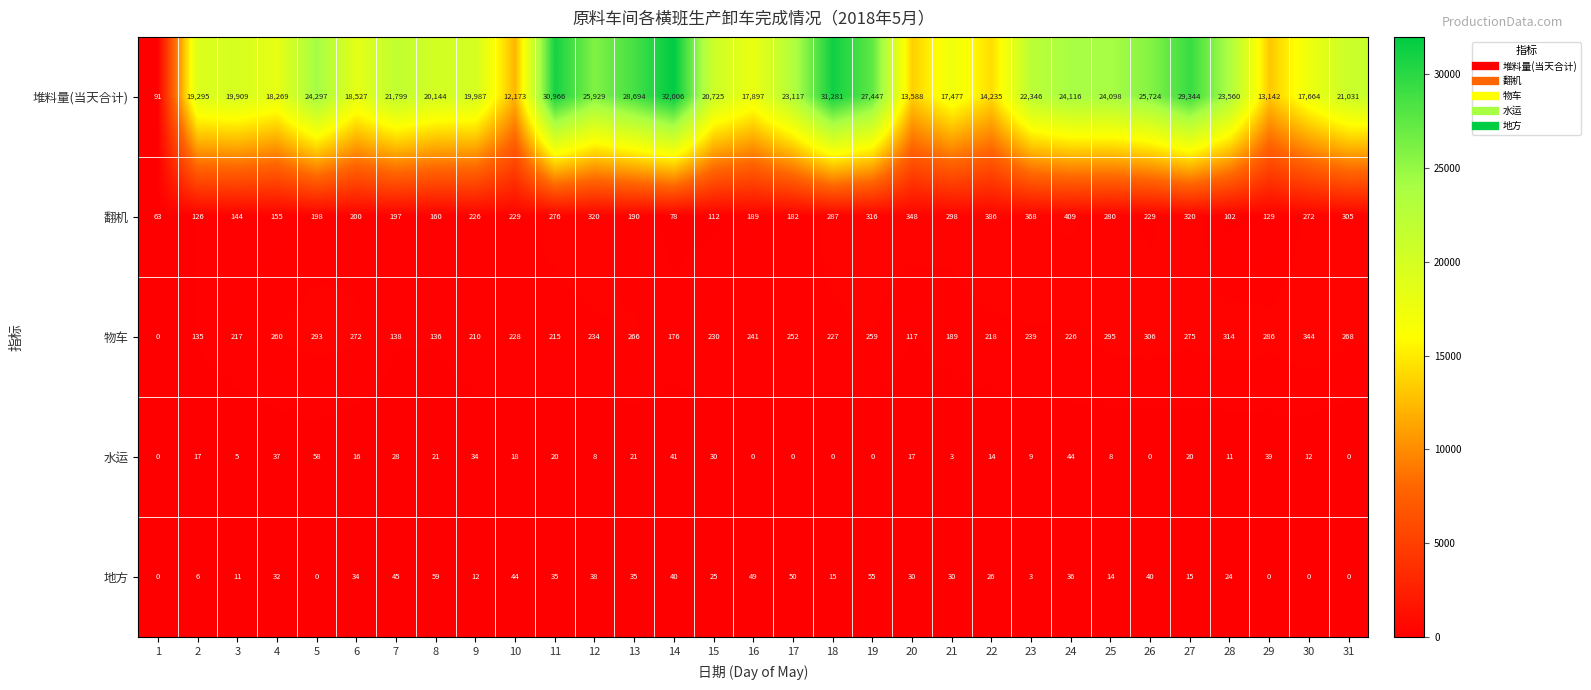

How many distinct data groups are displayed?

5